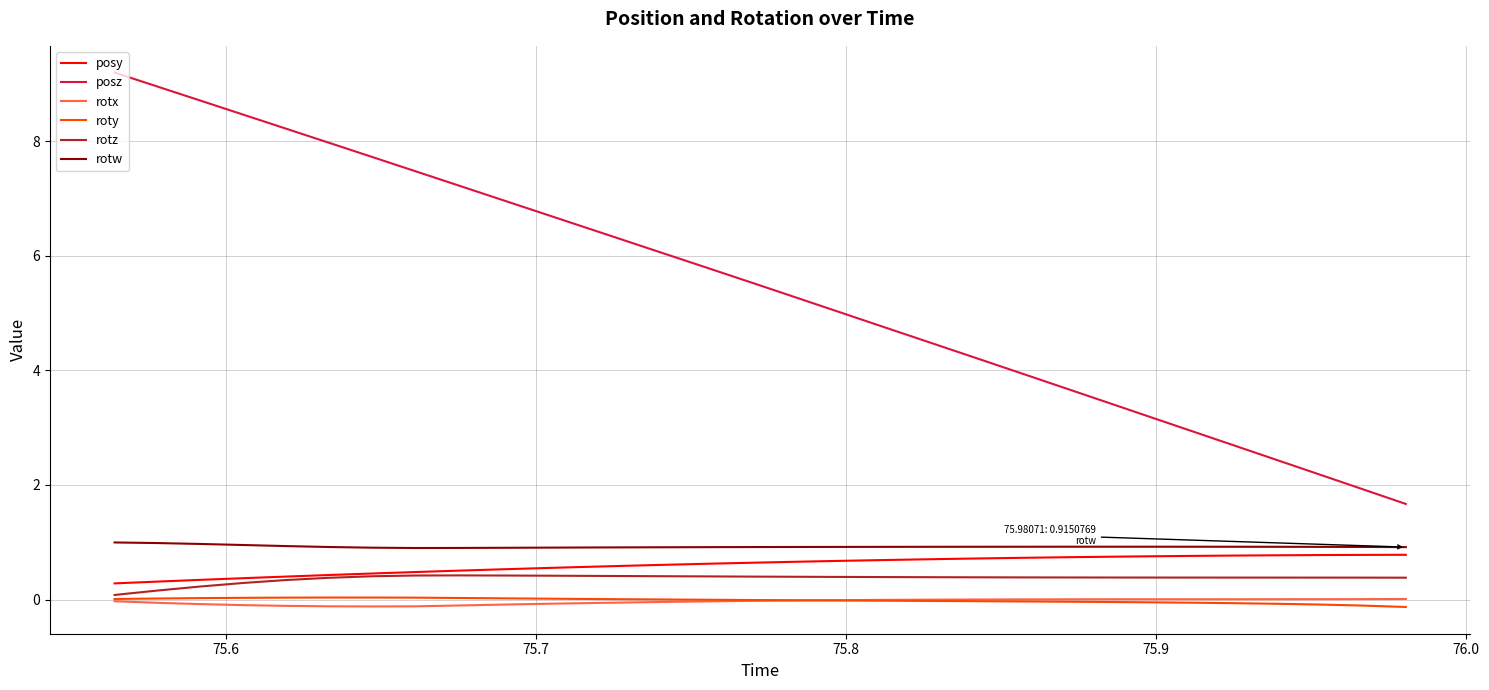

How many categories are shown in the chart?

31